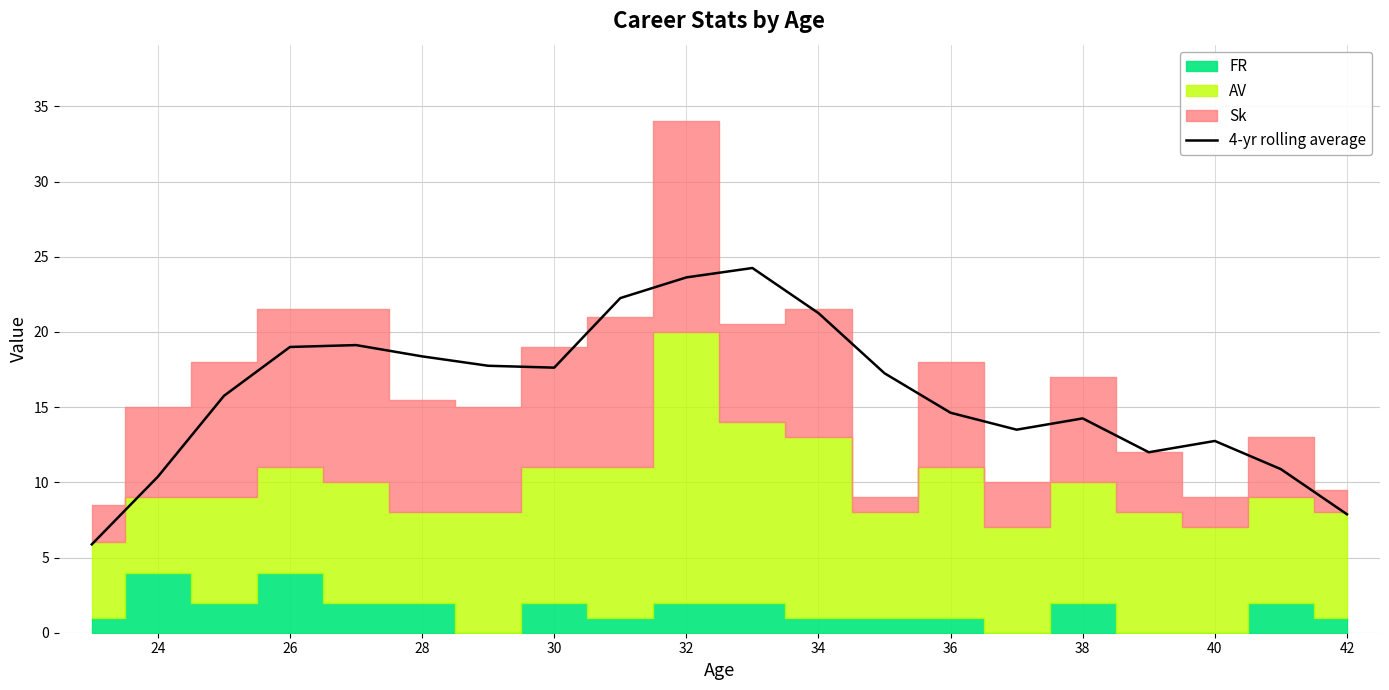

What is the lowest value of the 4-yr rolling average series?

5.9